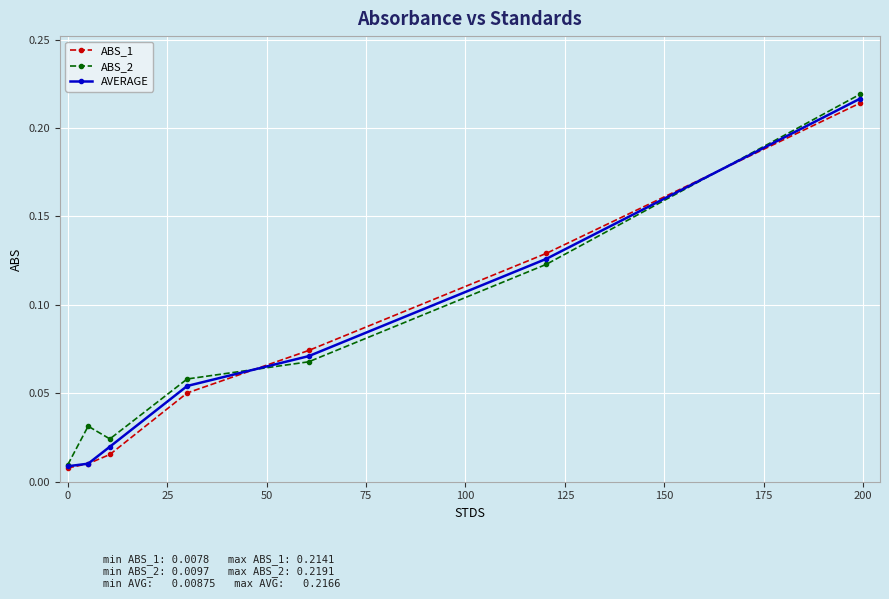

Count the number of data series in this chart.

3